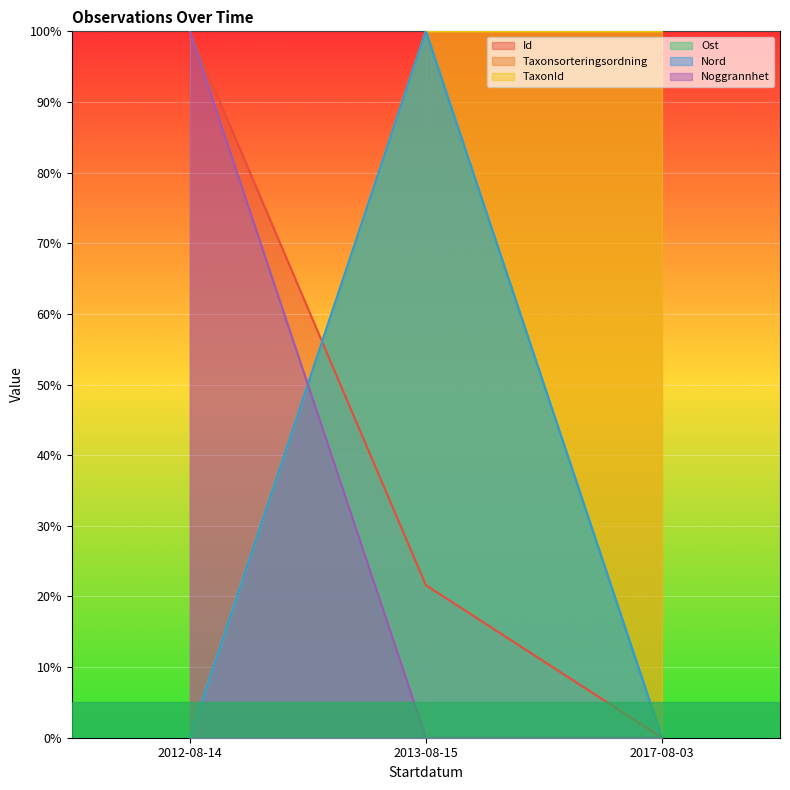

Count the number of data series in this chart.

6